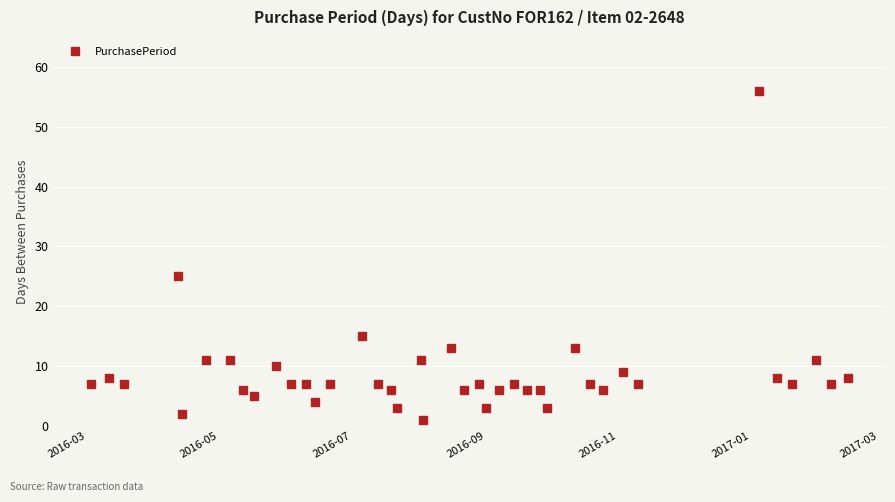

What is the value of the 39th point from the left?

7